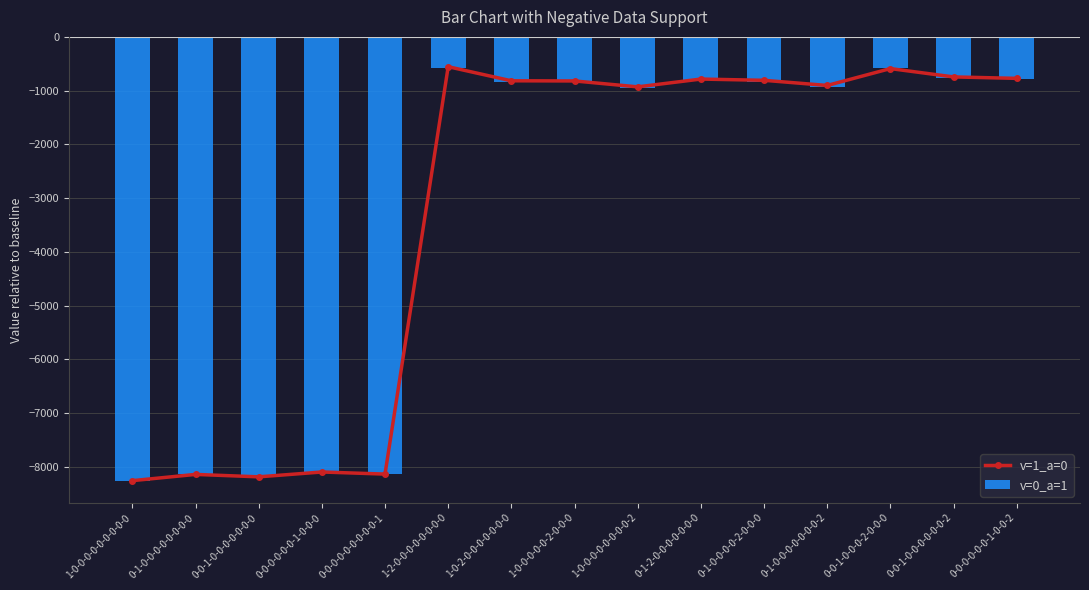

How many data points in v=1_a=0 are less than -820?

7